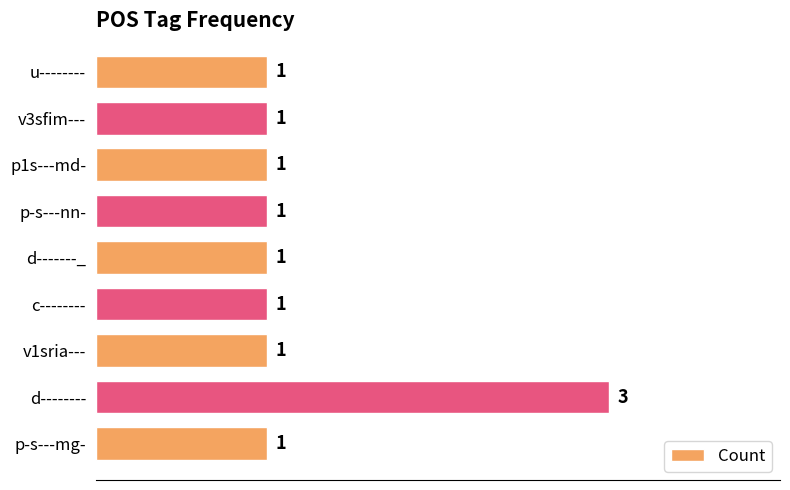

The value at u-------- is 1. True or false?

True